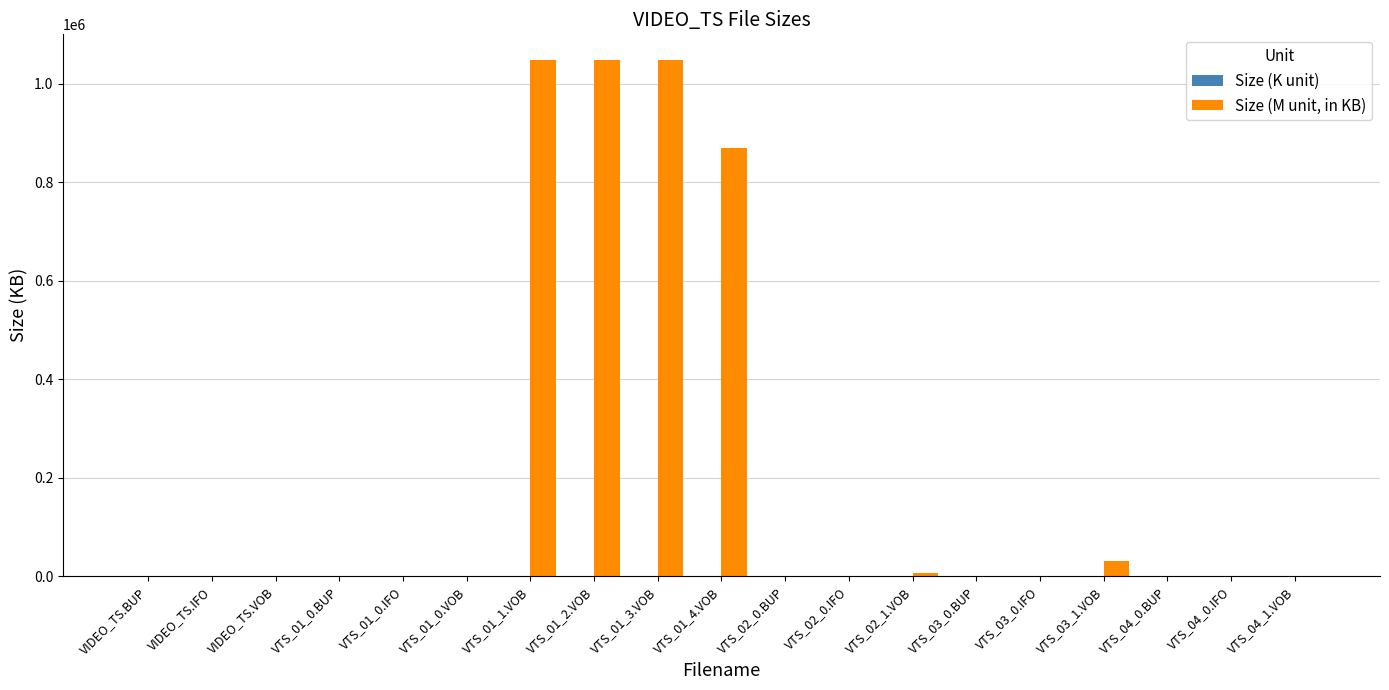

Between VTS_01_1.VOB and VTS_04_1.VOB, which series saw the biggest shift?

Size (M unit, in KB)